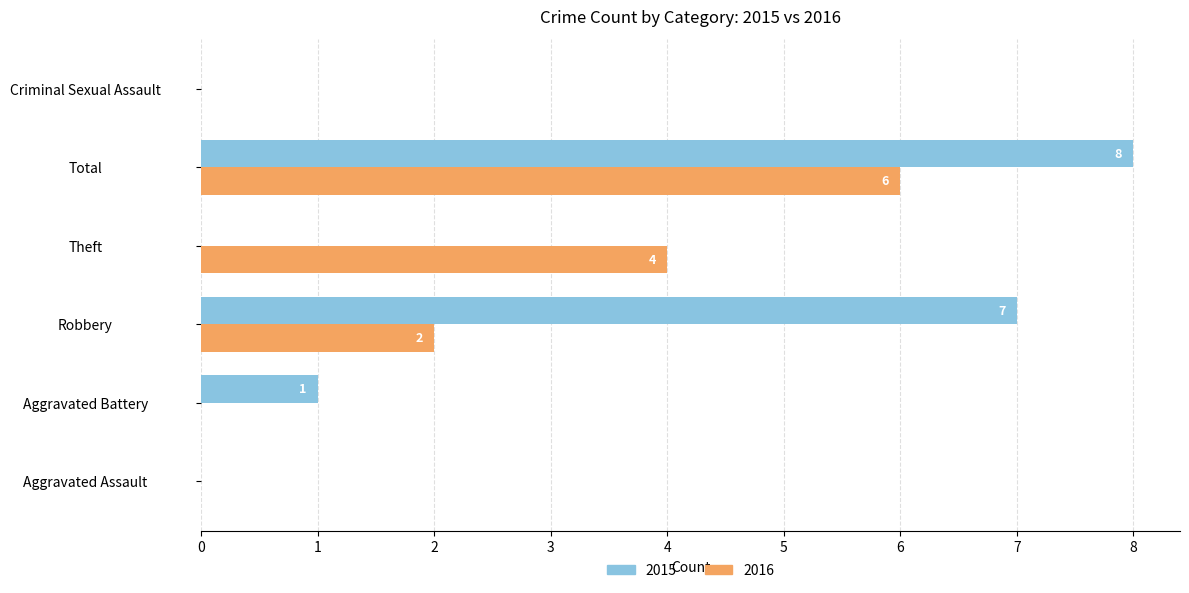

Which series has the largest total across all categories?

2015